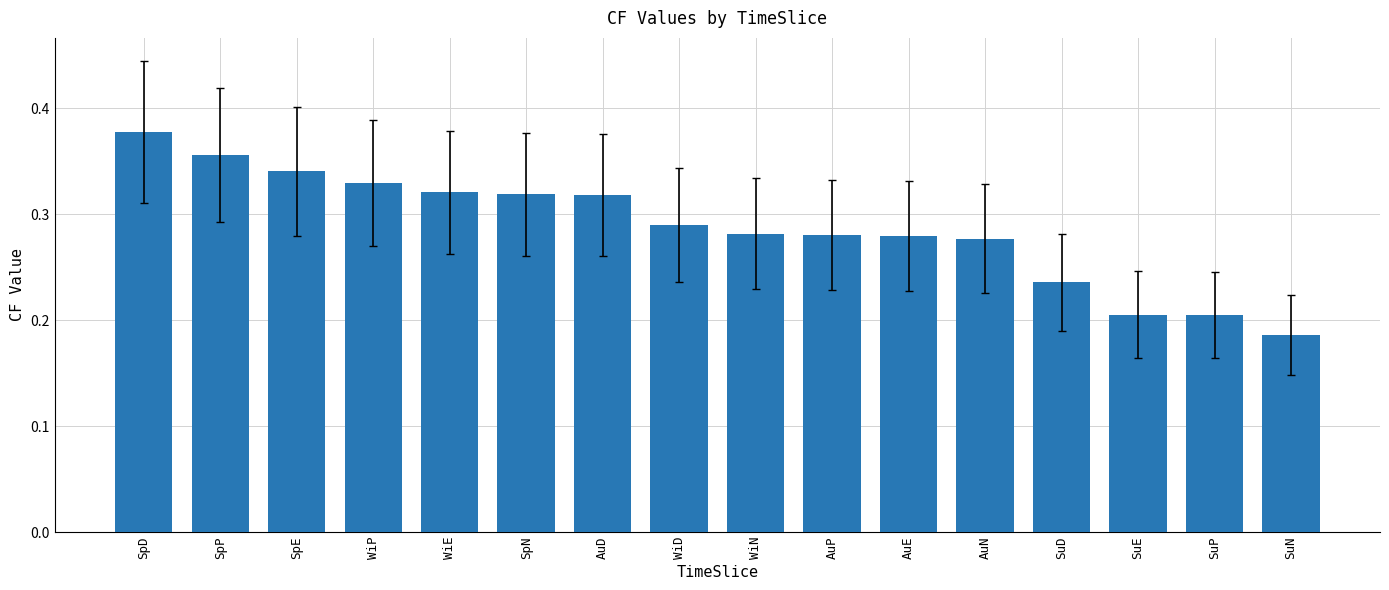

What is the sum of the values at SpD and SuN?

0.6